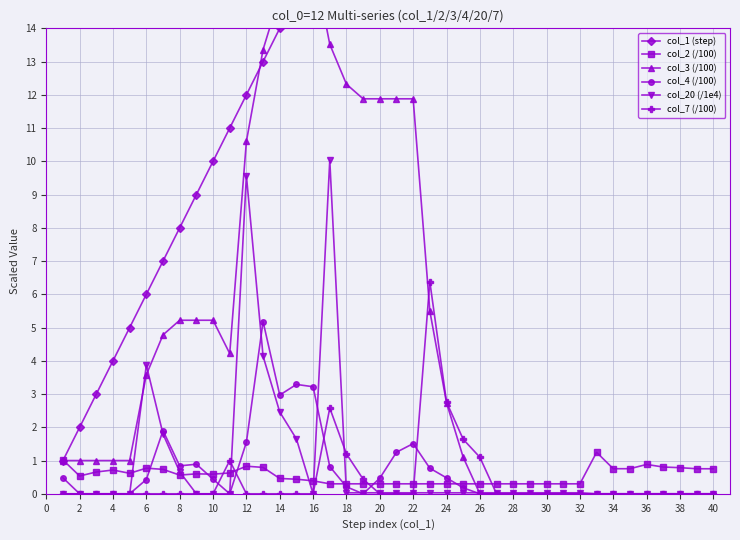

The col_7 (/100) series shows -2.7 at 10. True or false?

False